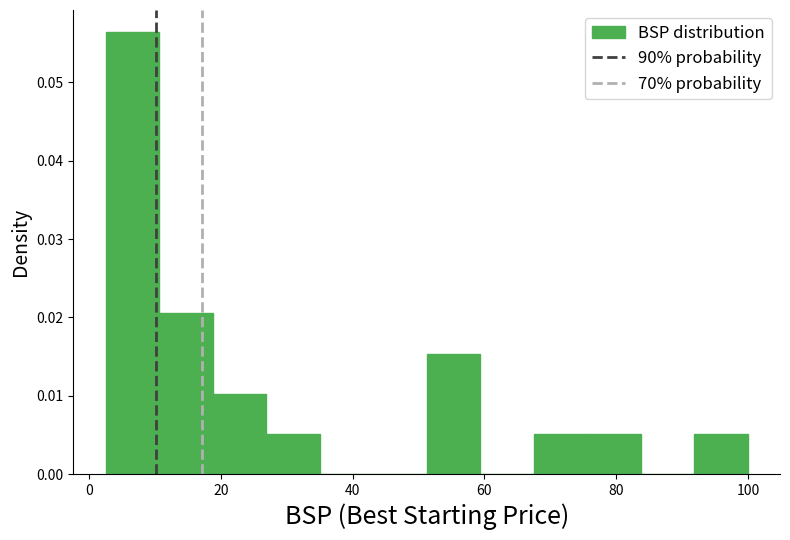

Over which range of the x-axis is the bar tallest?

2 to 10